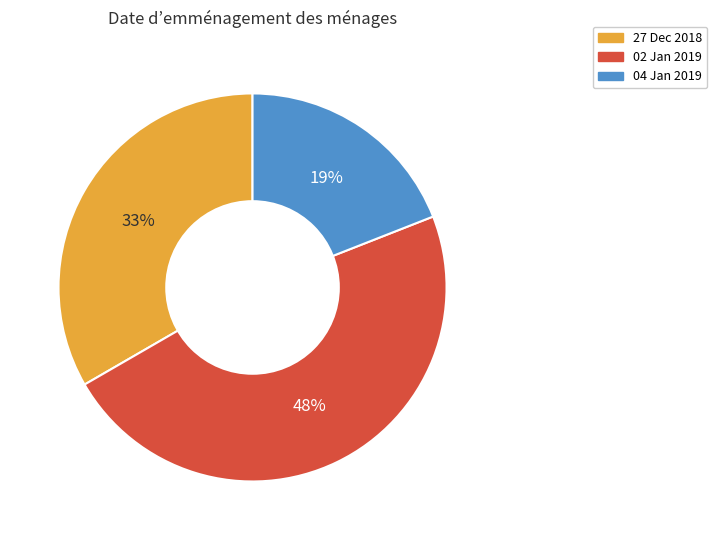

Is there any slice that represents more than half of the pie?

No